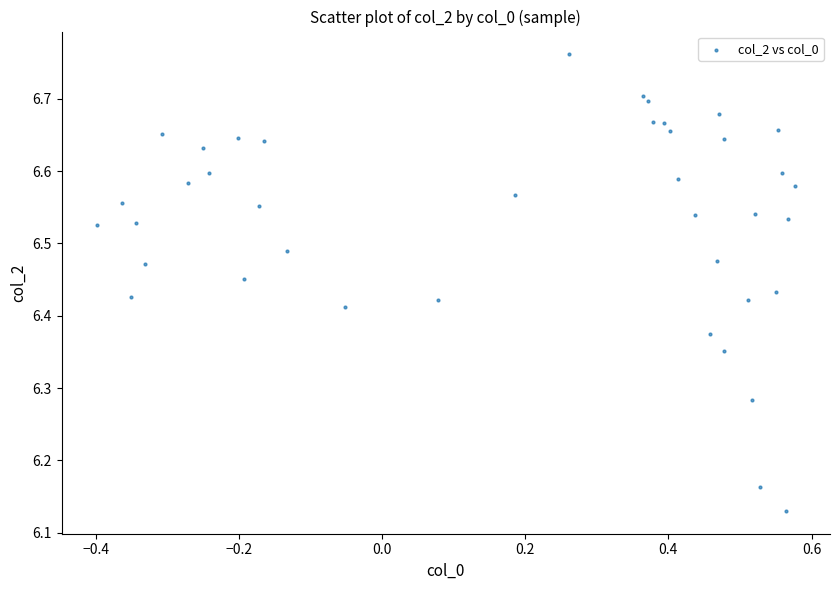

What is the range of Y values (max minus min)?

0.6